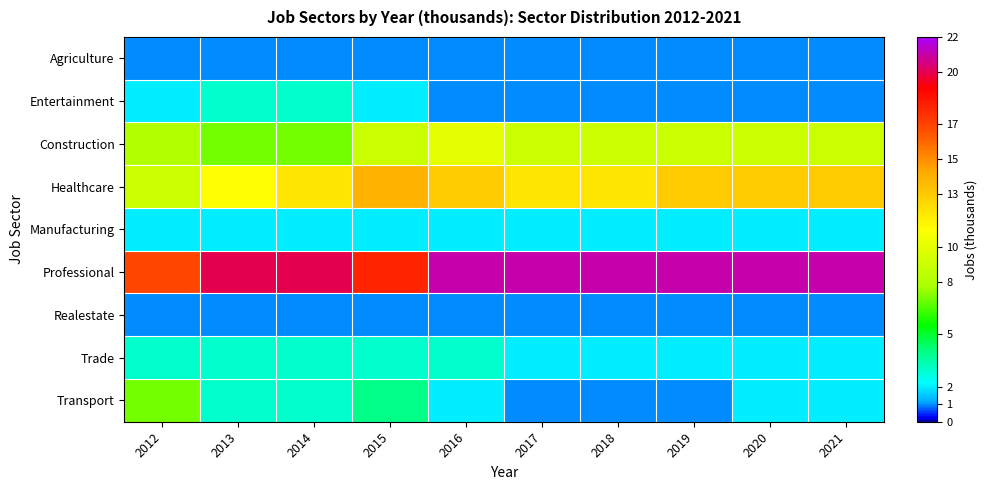

Rank the series at 2018 from highest to lowest value.

Professional, Healthcare, Construction, Manufacturing, Trade, Agriculture, Entertainment, Realestate, Transport